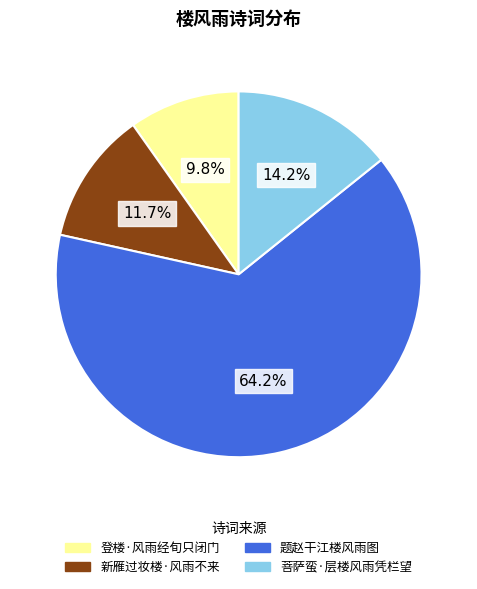

What percentage is the 登楼·风雨经旬只闭门 slice, to the nearest percent?

10%